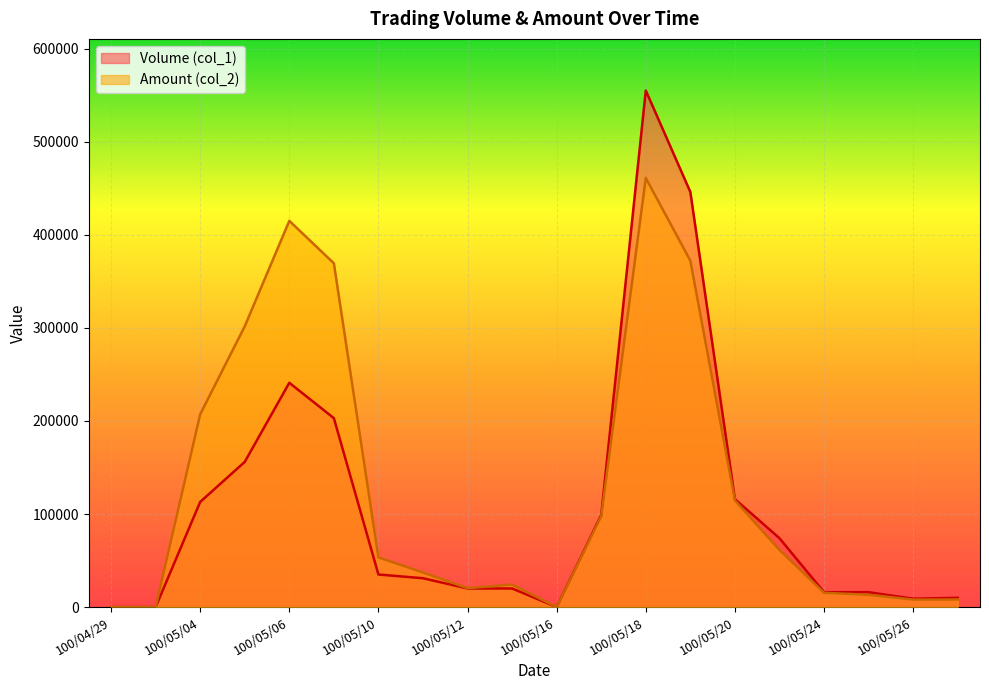

Rank the series by their average value, from lowest to highest.

Volume (col_1), Amount (col_2)